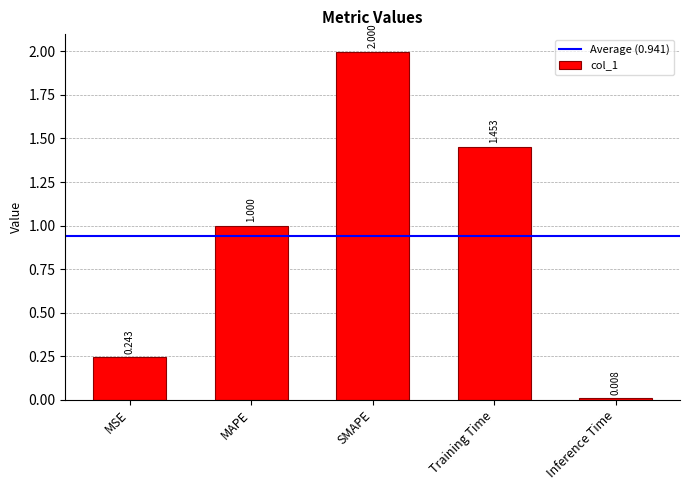

How many distinct data groups are displayed?

1